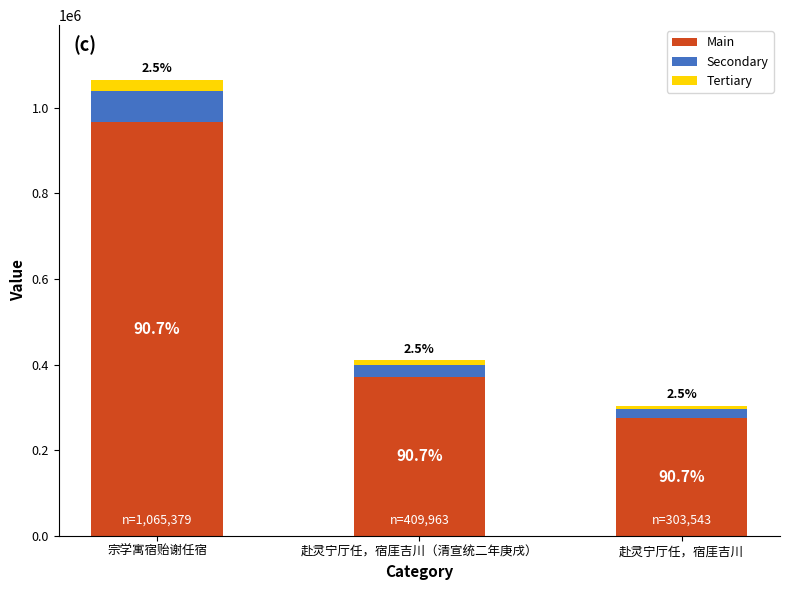

Does the chart contain any negative values?

No